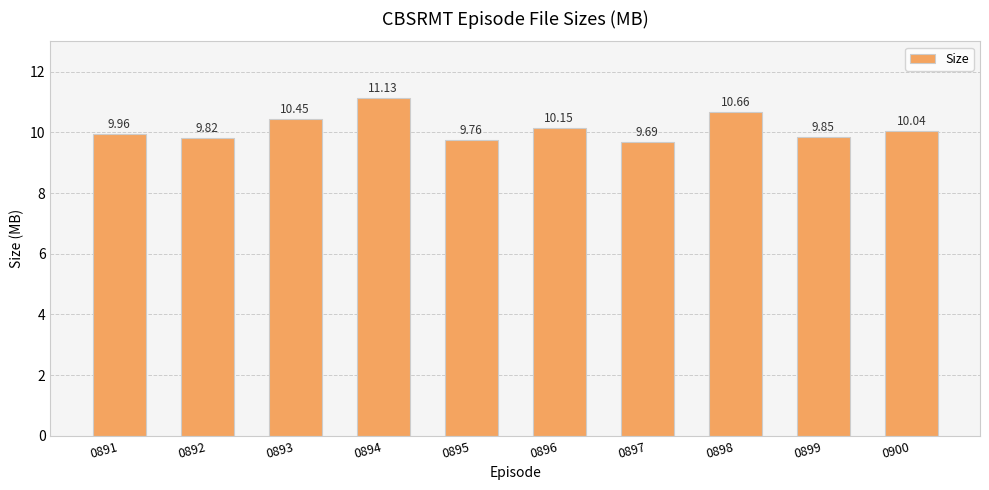

Which has a higher value, 0892 or 0899?

0899